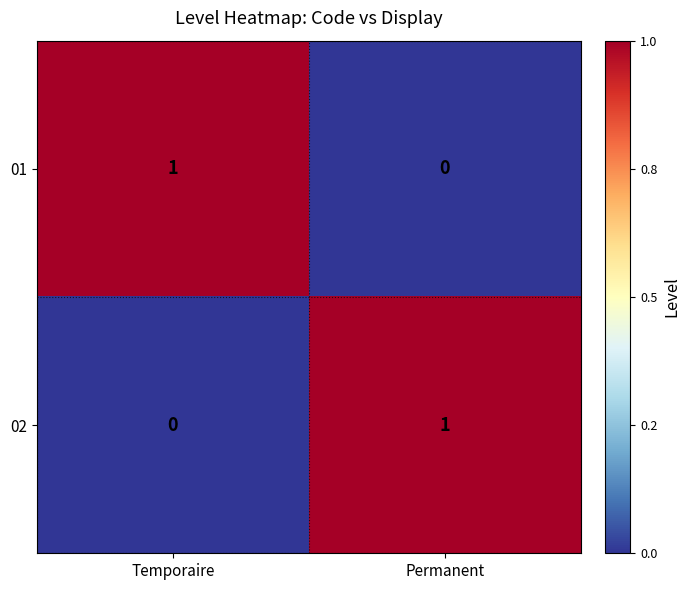

Rank the series at Permanent from lowest to highest value.

01, 02